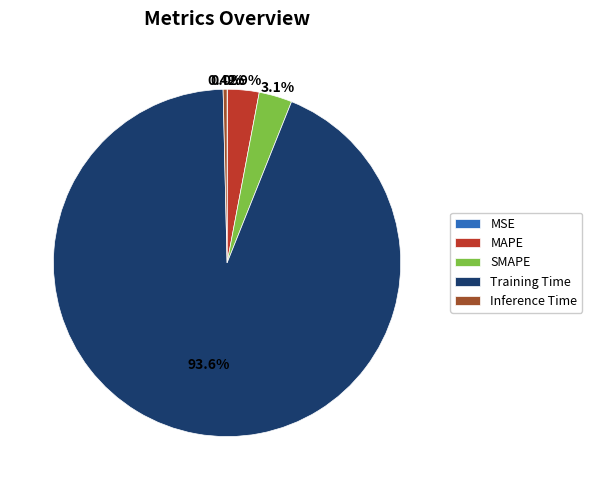

Does Inference Time account for over 50% of the chart?

No